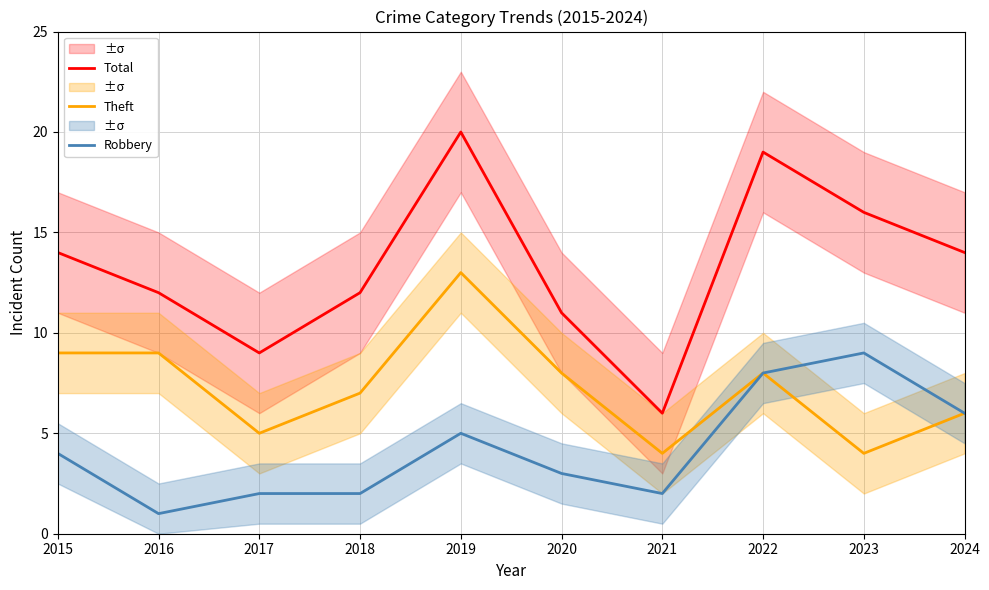

Rank the series at 2016 from lowest to highest value.

Robbery, Theft, Total